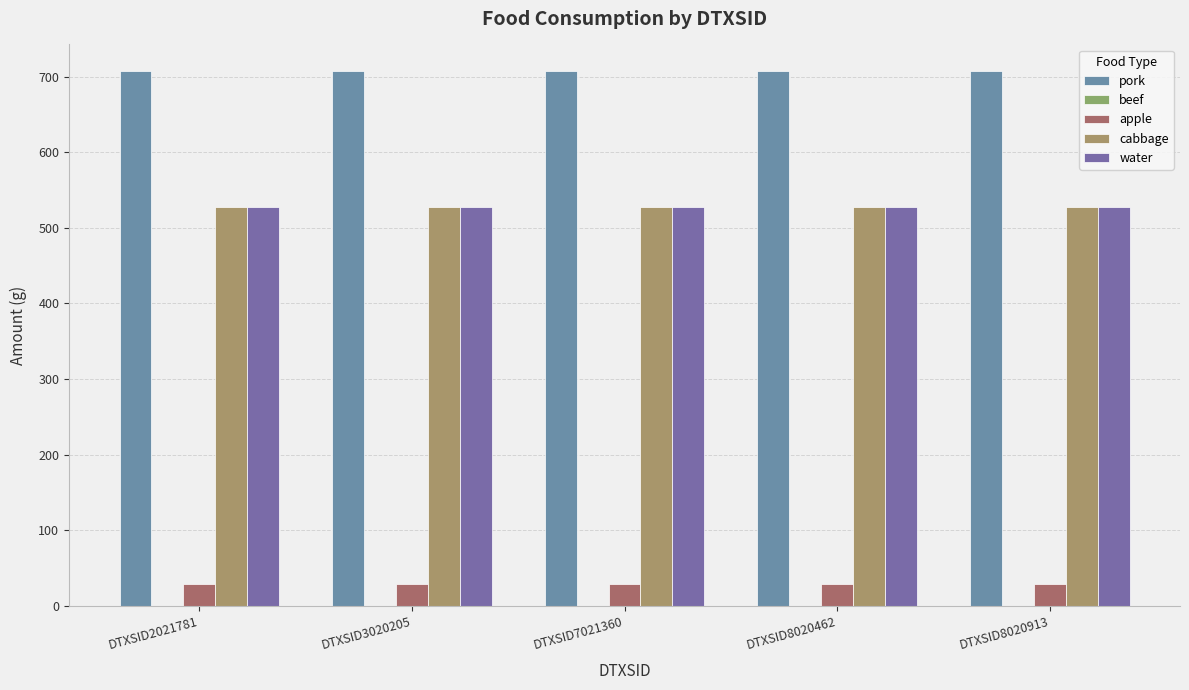

What is the value of the water bar at the 2nd from the left?

527.2